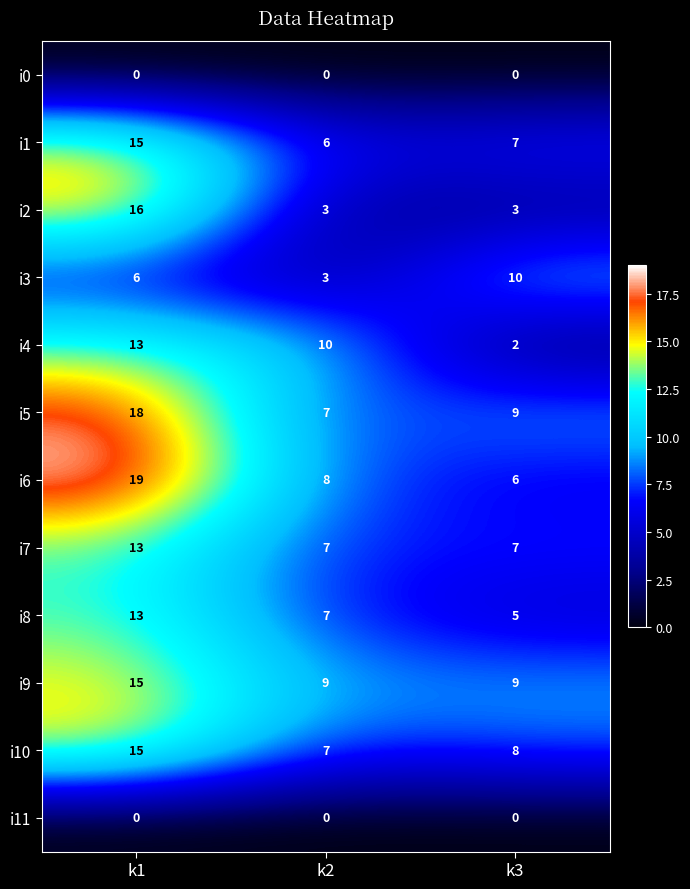

Which series has the largest total across all categories?

i5